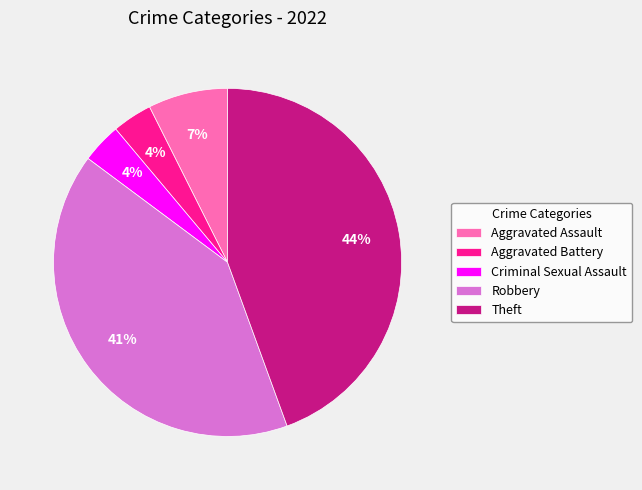

Is the sum of Aggravated Assault and Criminal Sexual Assault greater than half?

No